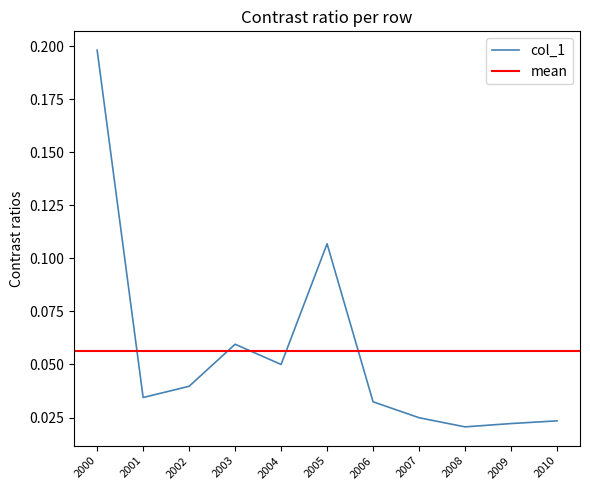

The value of col_1 at 2003 is 0.0. True or false?

False